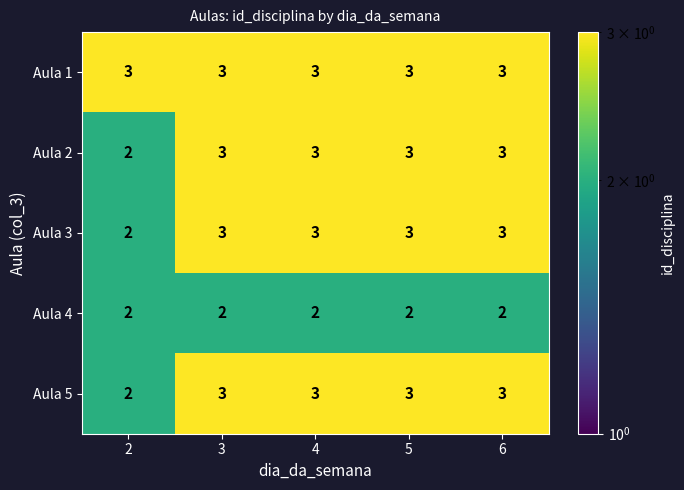

Reading left to right, transcribe all the data shown in this chart.

Aula 1: 2=3	3=3	4=3	5=3	6=3
Aula 2: 2=2	3=3	4=3	5=3	6=3
Aula 3: 2=2	3=3	4=3	5=3	6=3
Aula 4: 2=2	3=2	4=2	5=2	6=2
Aula 5: 2=2	3=3	4=3	5=3	6=3